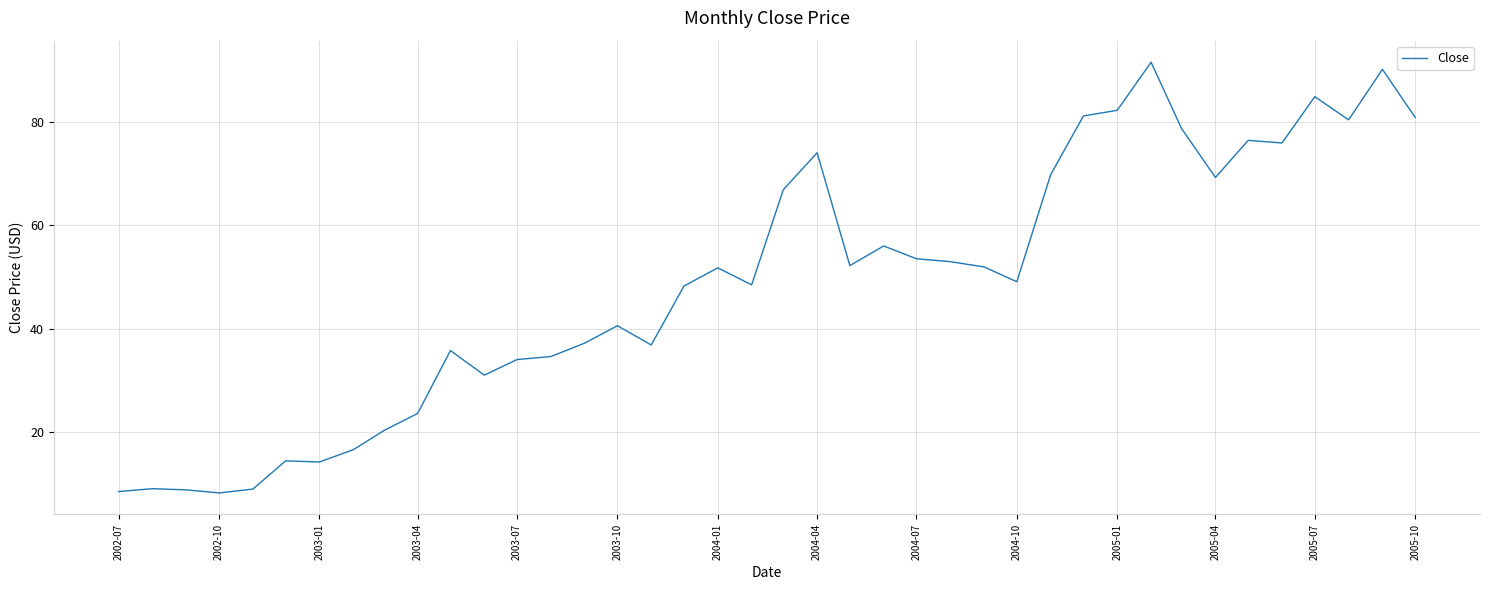

What is the maximum value shown in the chart?

91.5